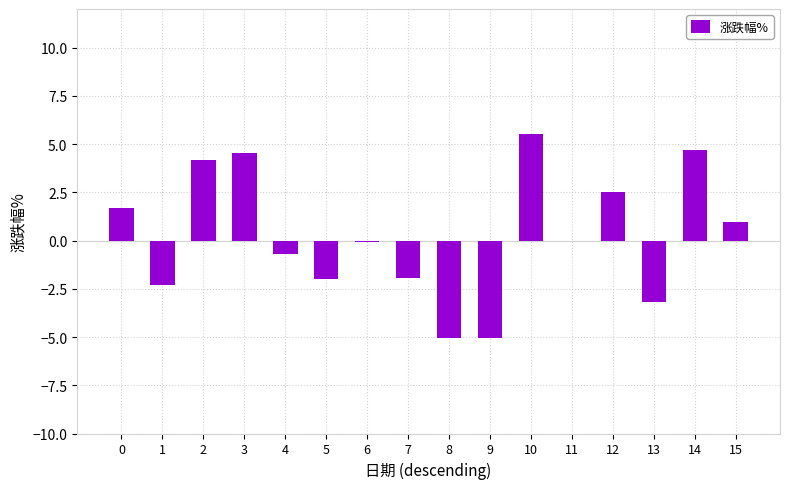

Which has a higher value, 2 or 10?

10